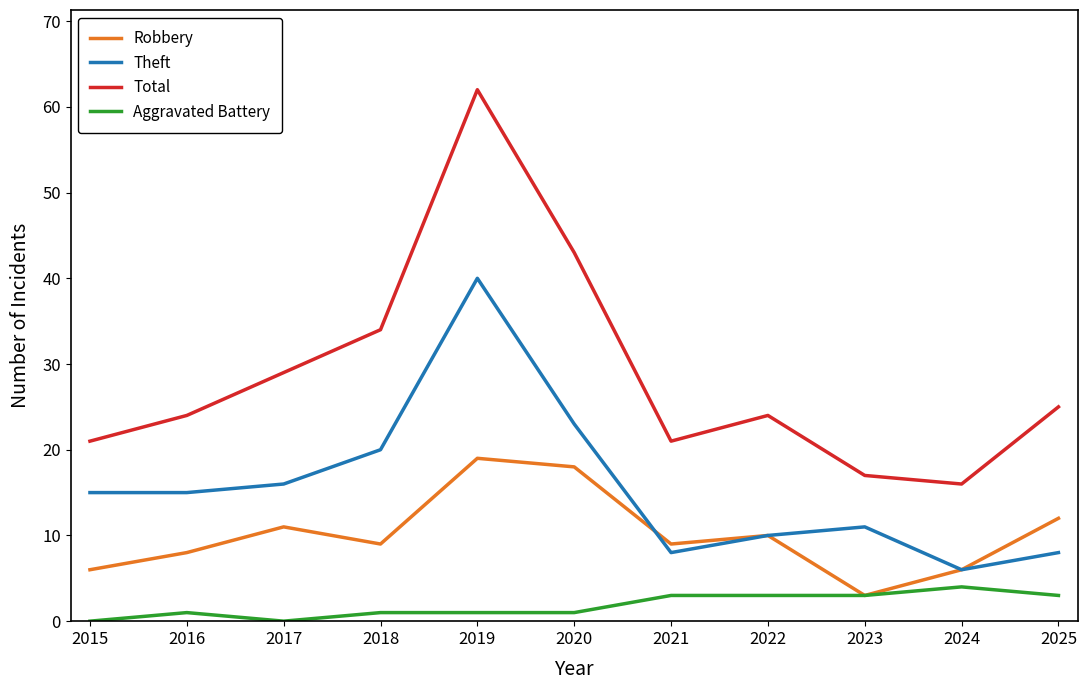

True or false: Aggravated Battery and Total cross at least once.

False